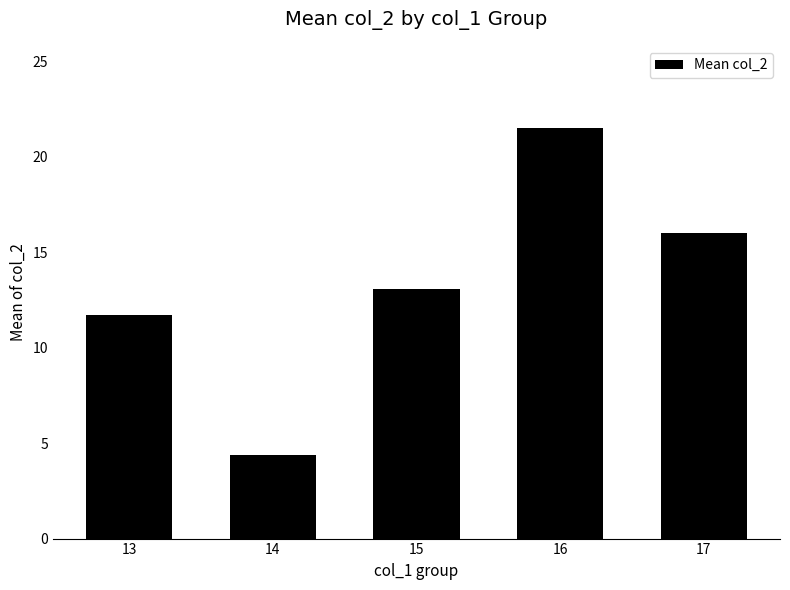

Which has a higher value, 17 or 14?

17